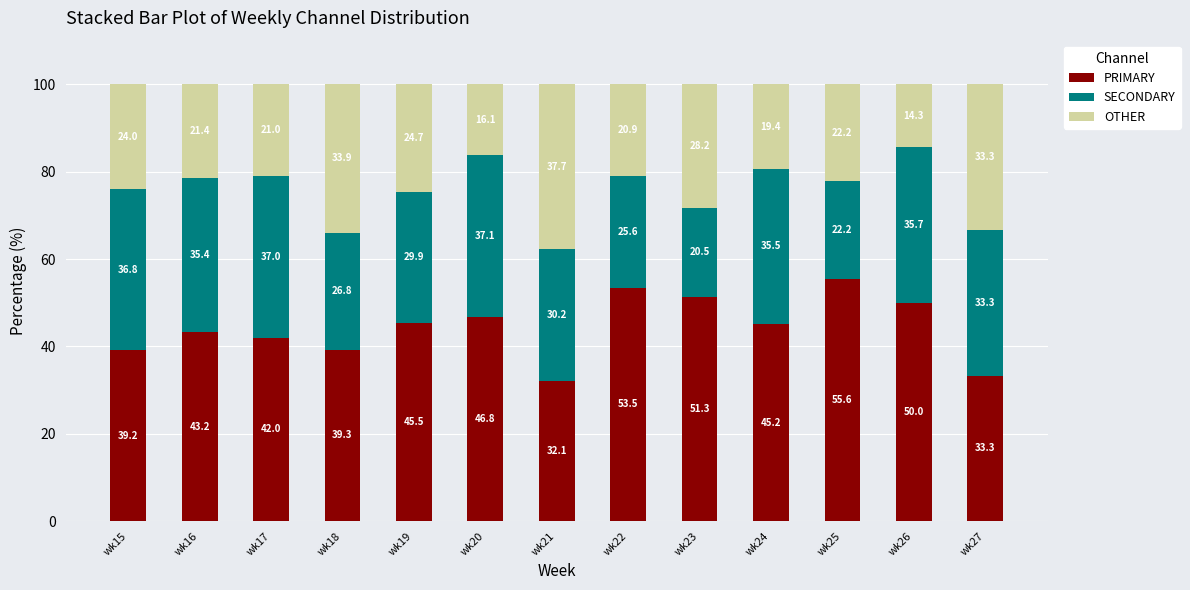

What value does the PRIMARY series have at wk20?

46.8